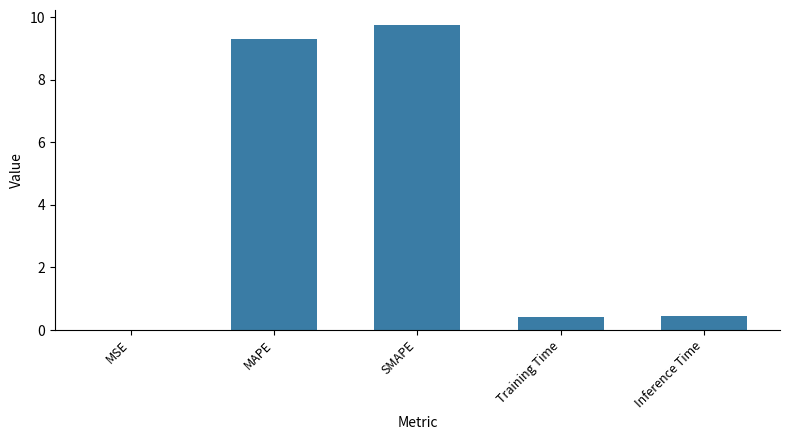

What is the change in value from SMAPE to Training Time?

-9.3